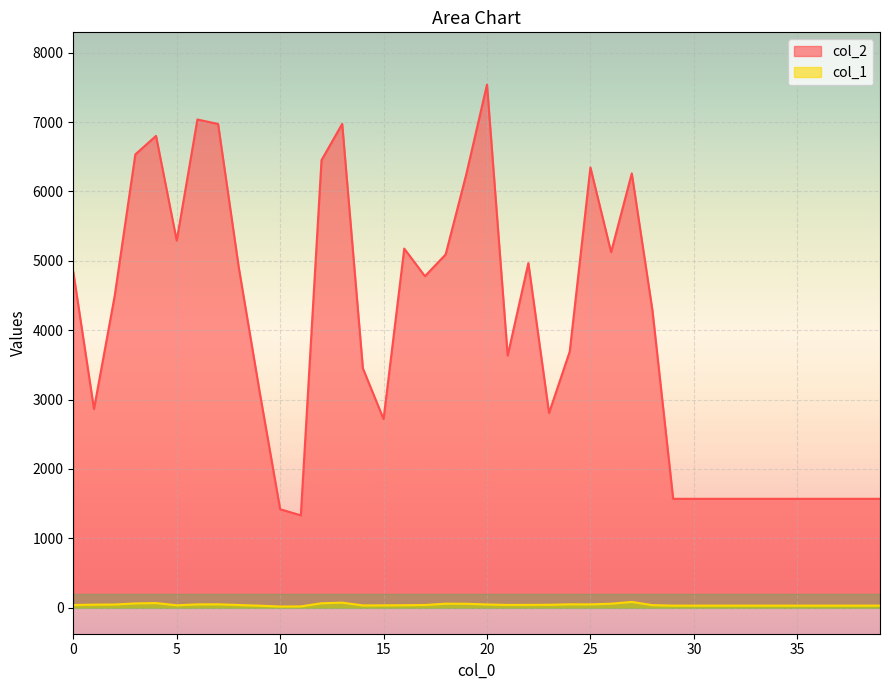

Reading left to right, what are all the values shown in this chart?

col_2: 4840	2863	4492	6534	6801	5291	7037	6973	4904	3125	1418	1330	6451	6974	3450	2718	5176	4778	5091	6249	7540	3633	4967	2805	3692	6346	5125	6260	4281	1568	1568	1568	1568	1568	1568	1568	1568	1568	1568	1568
col_1: 37	42	44	60	65	33	46	47	37	27	15	17	62	71	31	32	34	37	56	55	45	38	39	40	47	46	56	81	35	28	28	28	28	28	28	28	28	28	28	28